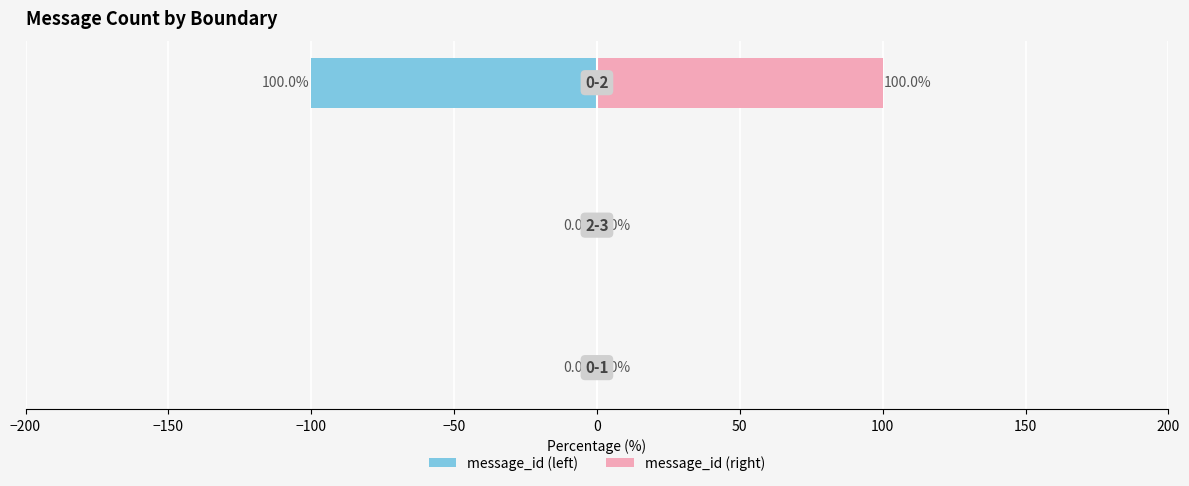

What is the spread (max minus min) of values at −100?

200